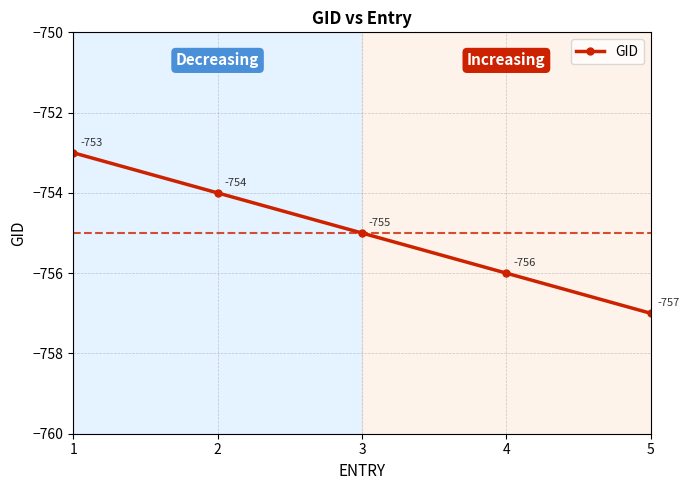

At which label is the value closest to -755?

3